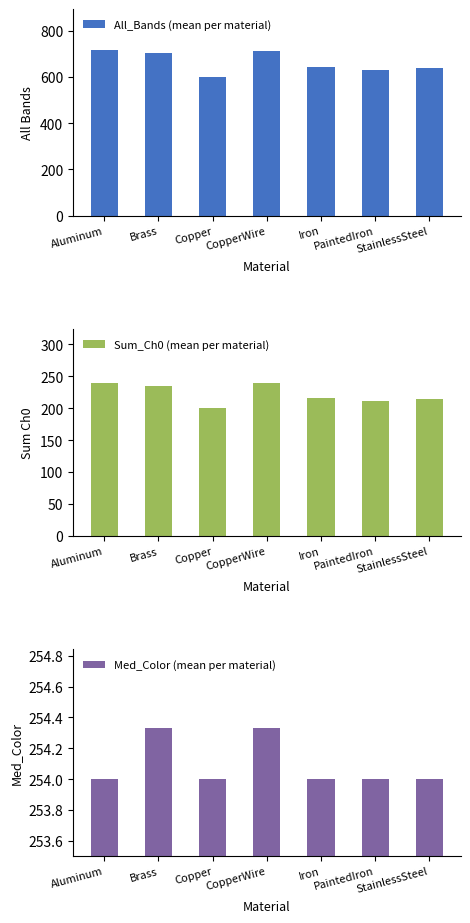

What is the difference between the maximum and minimum values in the Sum_Ch0 series?

38.8